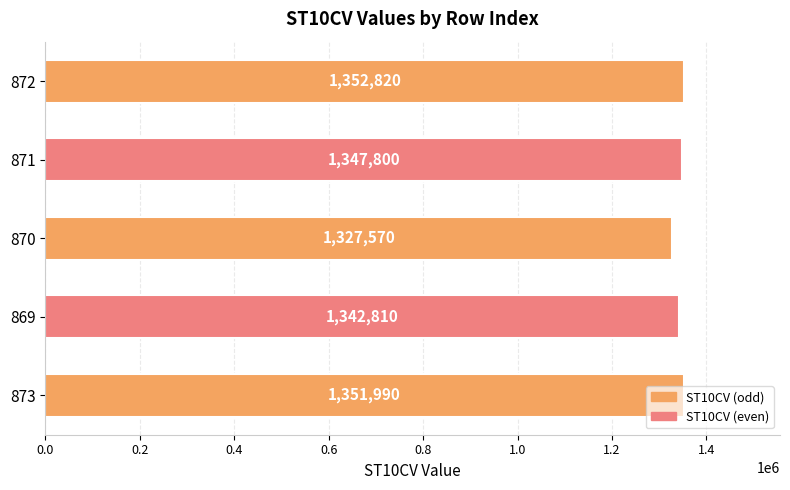

At which category does the chart reach its minimum across all series?

870